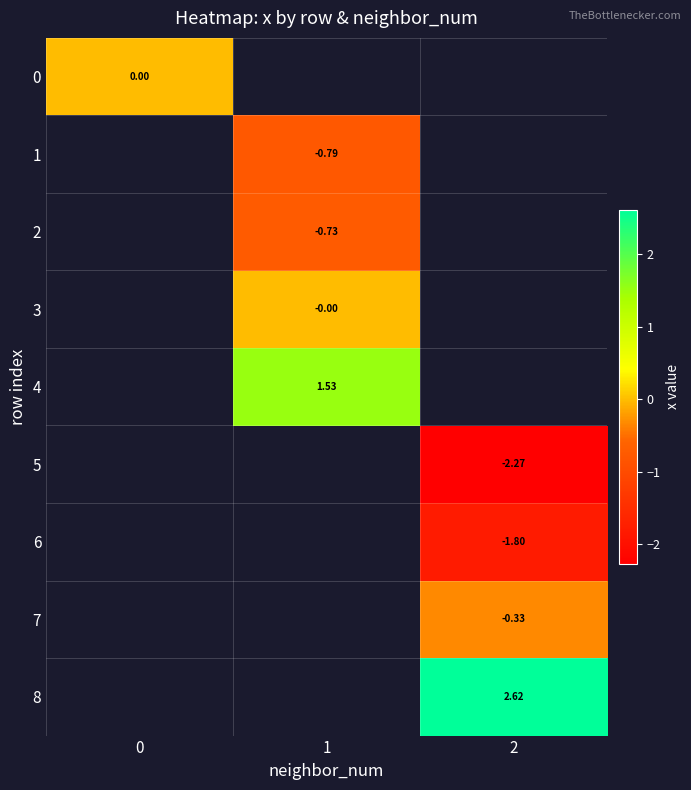

Is the value of 8 at 2 greater than the value of 1 at 2?

No